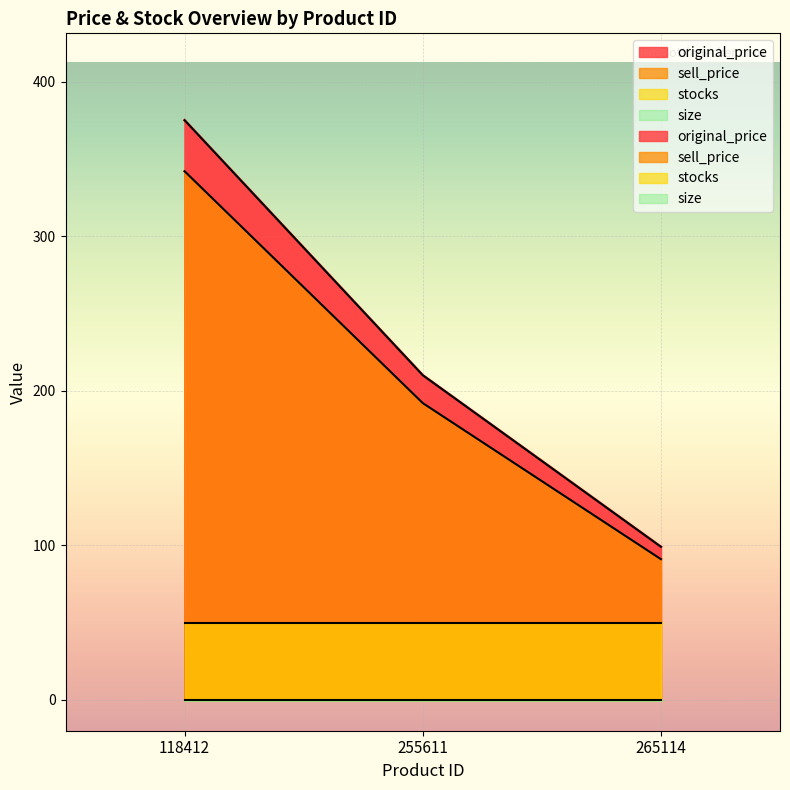

What is the value of the original_price point at the 2nd from the left?

210